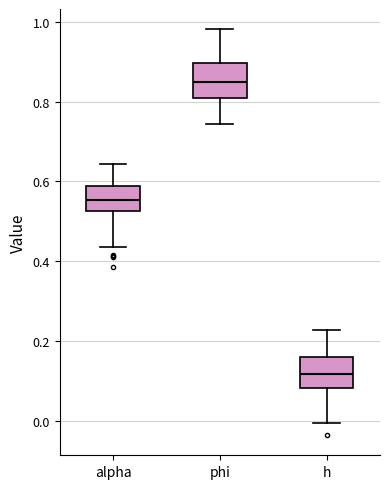

Reading left to right, transcribe this box plot: for each box, give where its median line is, the range the box spans, and where its two whiskers end, as read against the y-axis. The values are not printed on the chart, so give them approximately, as read against the axis.

alpha: median 0.56, box 0.52 to 0.58, whiskers 0.44 to 0.64
phi: median 0.84, box 0.82 to 0.90, whiskers 0.74 to 0.98
h: median 0.12, box 0.08 to 0.16, whiskers 0.00 to 0.22